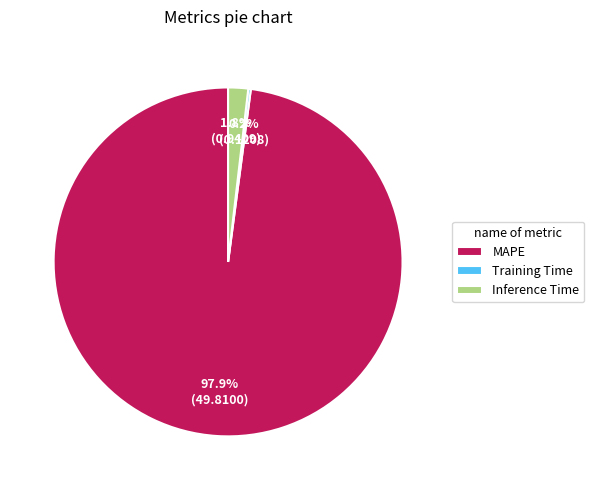

To the nearest percent, what is the difference between the largest and smallest slice percentages?

98%